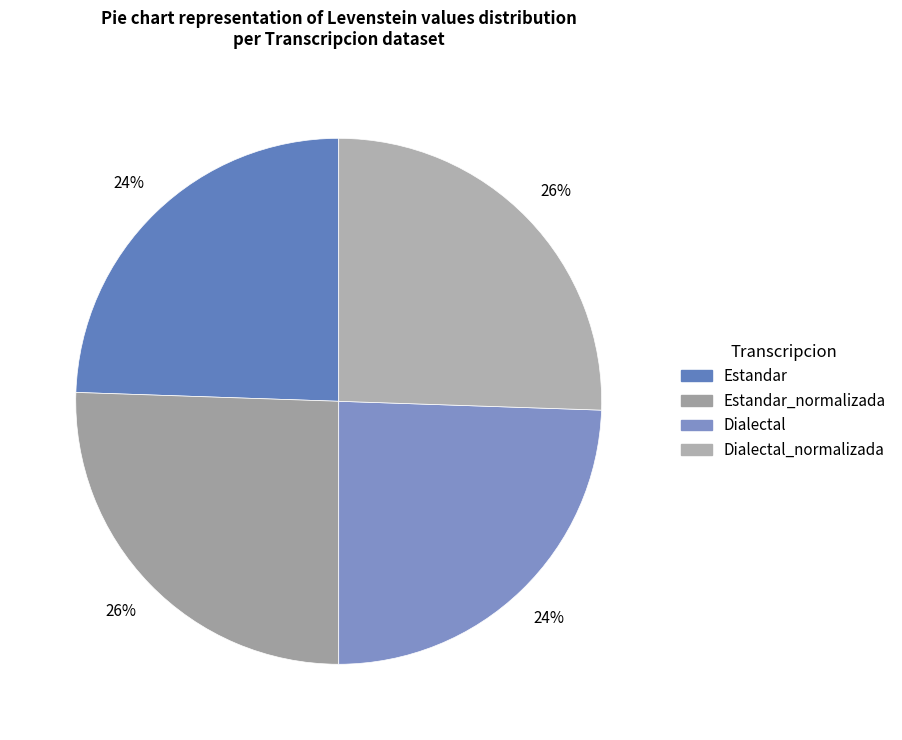

How many slices are in this pie chart?

4